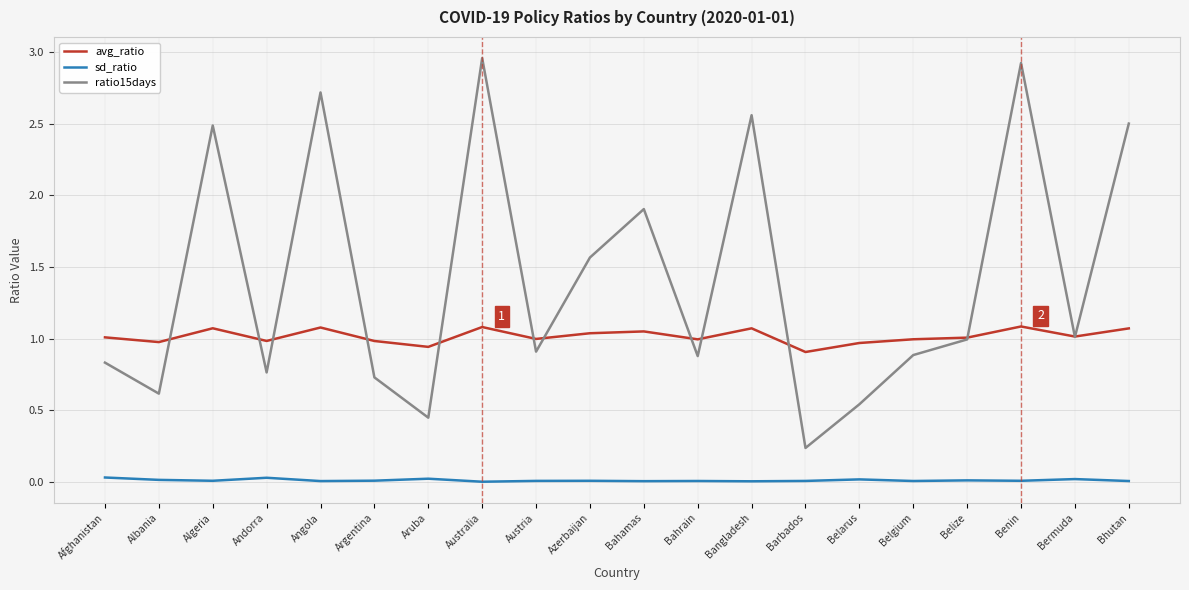

Which series has the largest range (max minus min)?

ratio15days